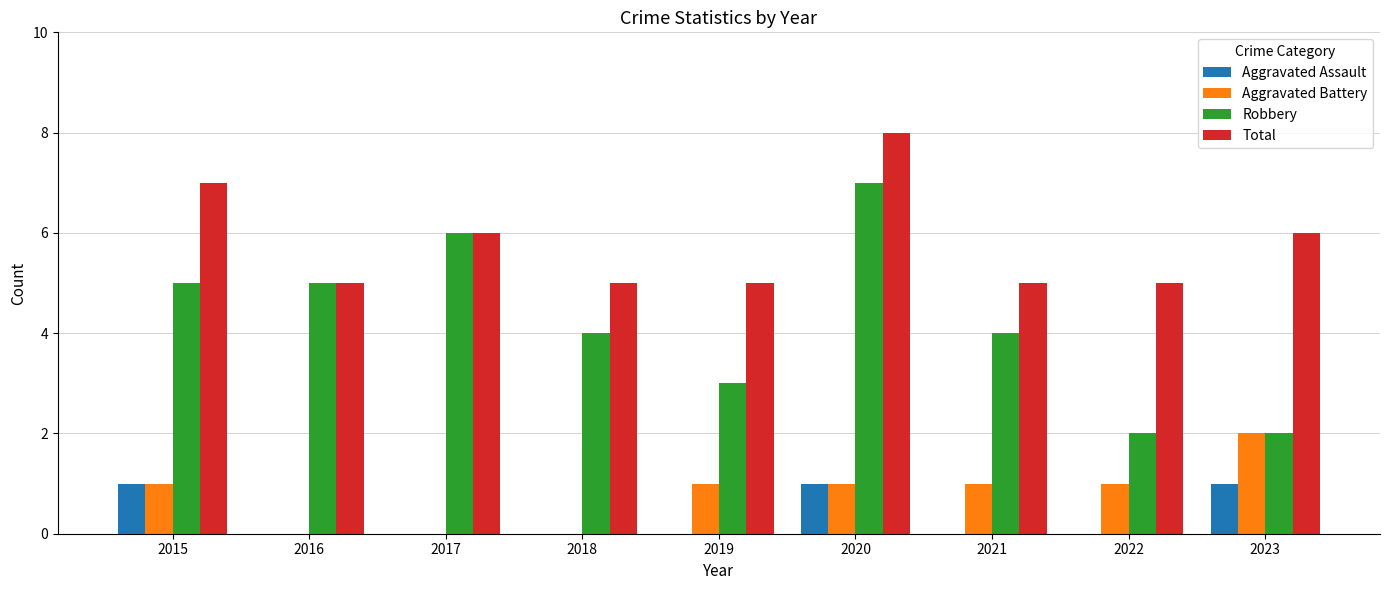

Reading left to right, transcribe all the data shown in this chart.

Aggravated Assault: 2015=1	2016=0	2017=0	2018=0	2019=0	2020=1	2021=0	2022=0	2023=1
Aggravated Battery: 2015=1	2016=0	2017=0	2018=0	2019=1	2020=1	2021=1	2022=1	2023=2
Robbery: 2015=5	2016=5	2017=6	2018=4	2019=3	2020=7	2021=4	2022=2	2023=2
Total: 2015=7	2016=5	2017=6	2018=5	2019=5	2020=8	2021=5	2022=5	2023=6